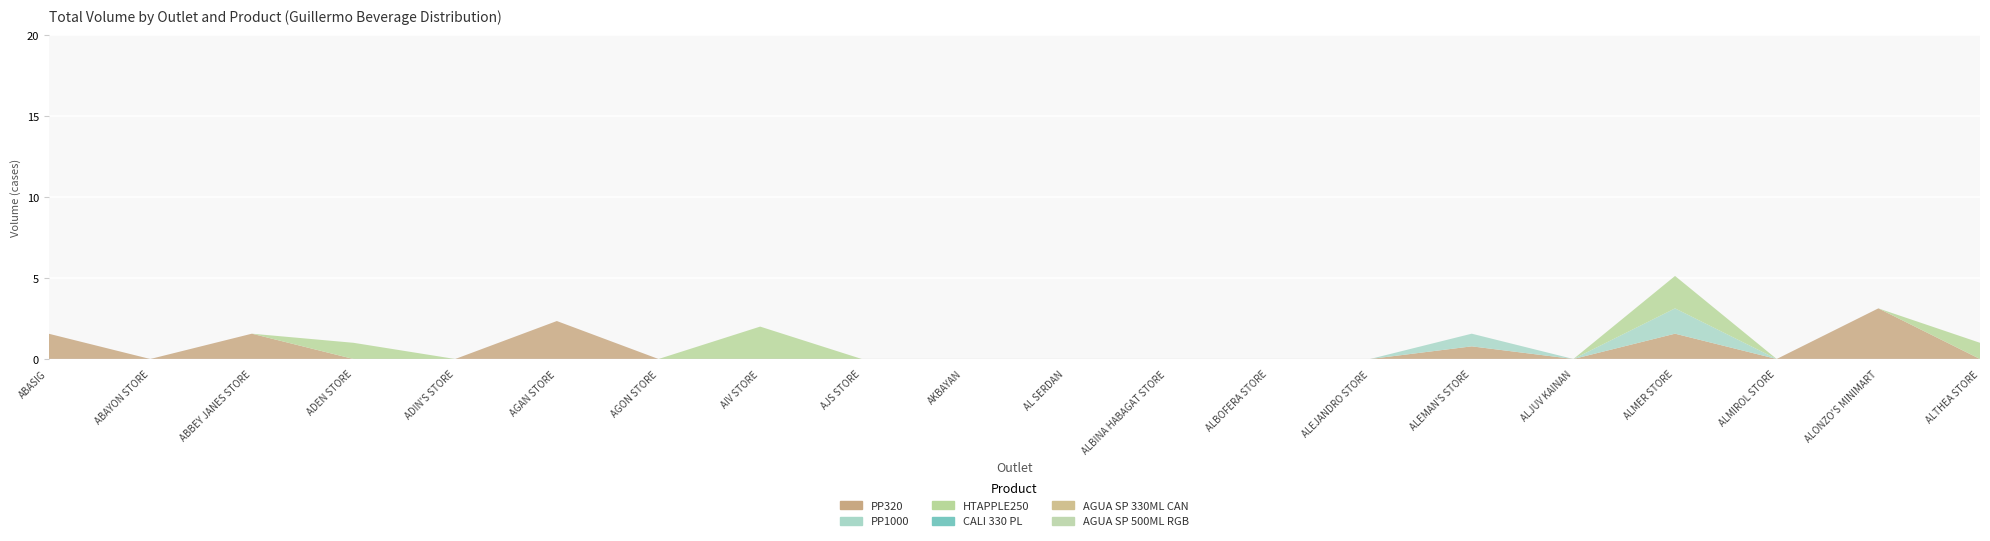

Reading left to right, extract all data points from this chart.

PP320: 1.6	0.0	1.6	0.0	0.0	2.3	0.0	0.0	0.0	0.0	0.0	0.0	0.0	0.0	0.8	0.0	1.6	0.0	3.1	0.0
PP1000: 0.0	0.0	0.0	0.0	0.0	0.0	0.0	0.0	0.0	0.0	0.0	0.0	0.0	0.0	0.8	0.0	1.6	0.0	0.0	0.0
HTAPPLE250: 0.0	0.0	0.0	1.0	0.0	0.0	0.0	2.0	0.0	0.0	0.0	0.0	0.0	0.0	0.0	0.0	2.0	0.0	0.0	1.0
CALI 330 PL: 0.0	0.0	0.0	0.0	0.0	0.0	0.0	0.0	0.0	0.0	0.0	0.0	0.0	0.0	0.0	0.0	0.0	0.0	0.0	0.0
AGUA SP 330ML CAN: 0.0	0.0	0.0	0.0	0.0	0.0	0.0	0.0	0.0	0.0	0.0	0.0	0.0	0.0	0.0	0.0	0.0	0.0	0.0	0.0
AGUA SP 500ML RGB: 0.0	0.0	0.0	0.0	0.0	0.0	0.0	0.0	0.0	0.0	0.0	0.0	0.0	0.0	0.0	0.0	0.0	0.0	0.0	0.0